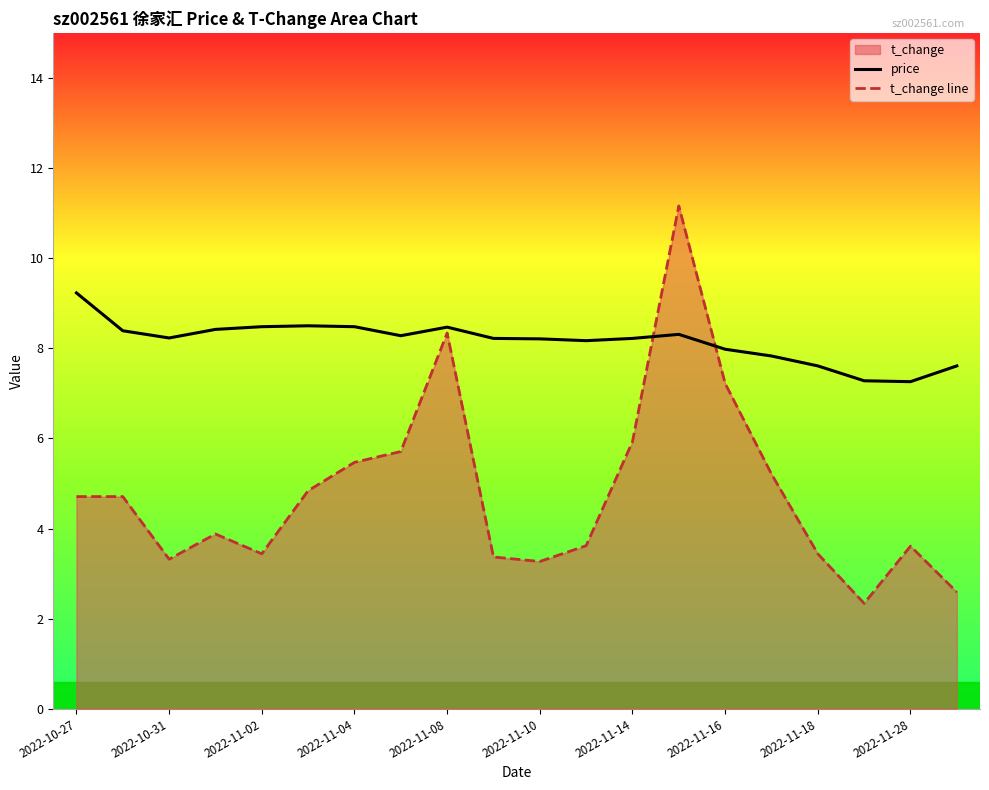

What is the sum of the price values at 2022-11-10 and 2022-11-02?

16.7